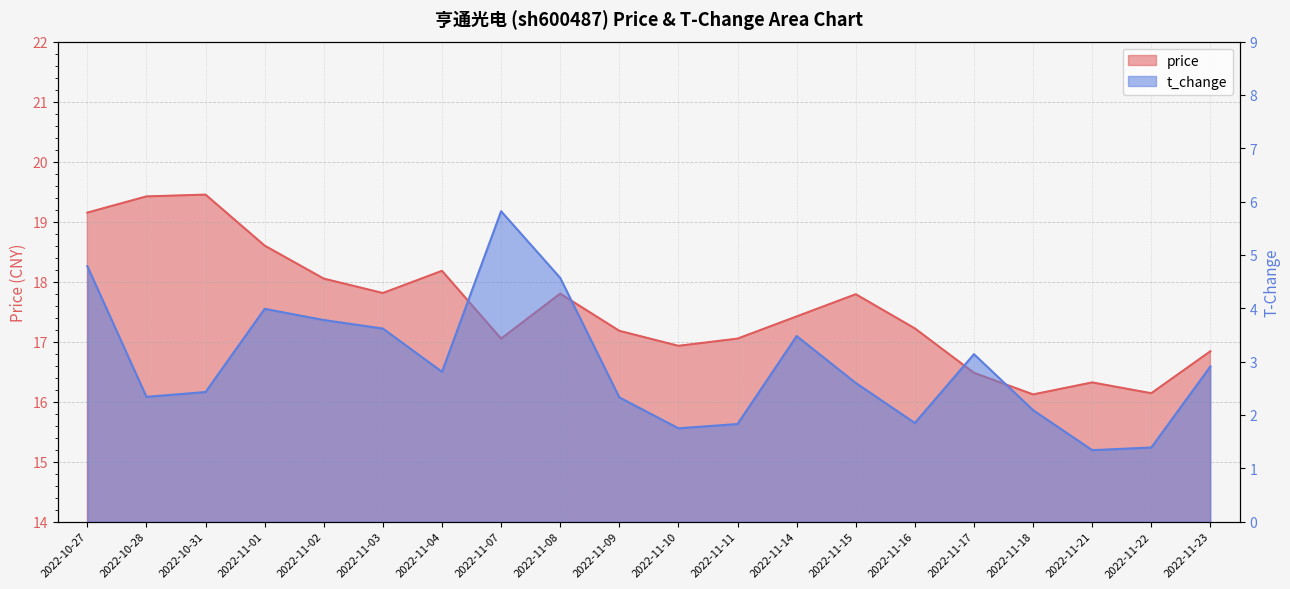

Which category has the highest value in the price series?

2022-10-31